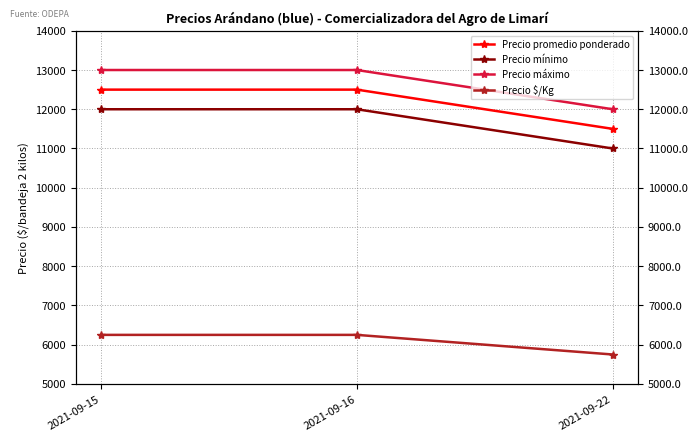

What value does the Precio promedio ponderado series have at 2021-09-15?

12500